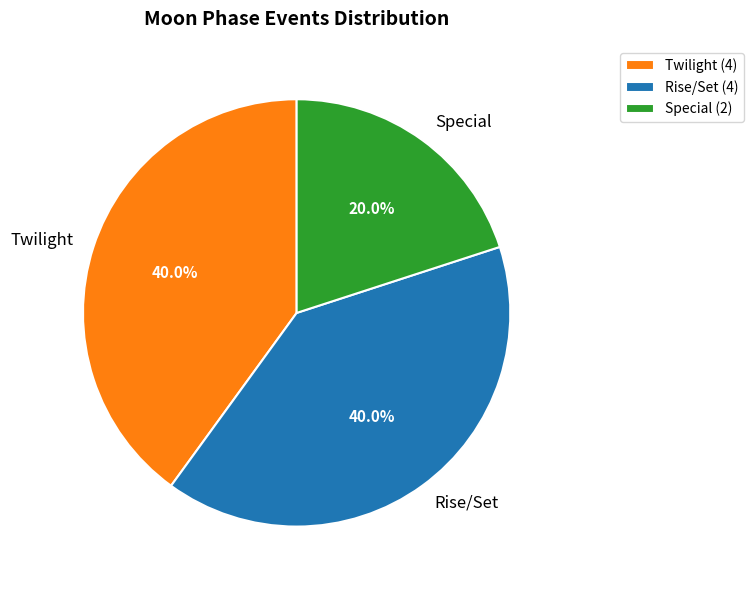

Do Special and Twilight together represent more than half of the pie?

Yes